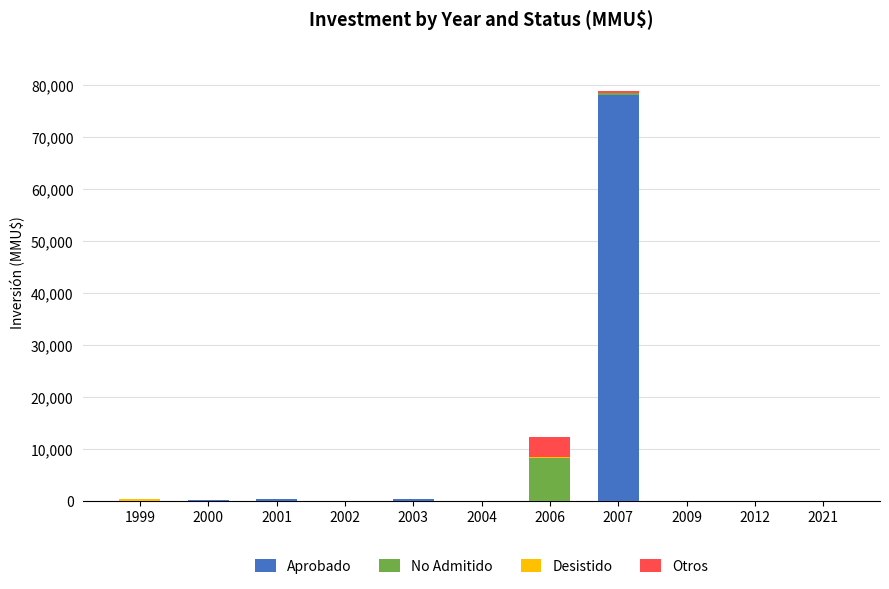

At which label does Aprobado reach its peak?

2007